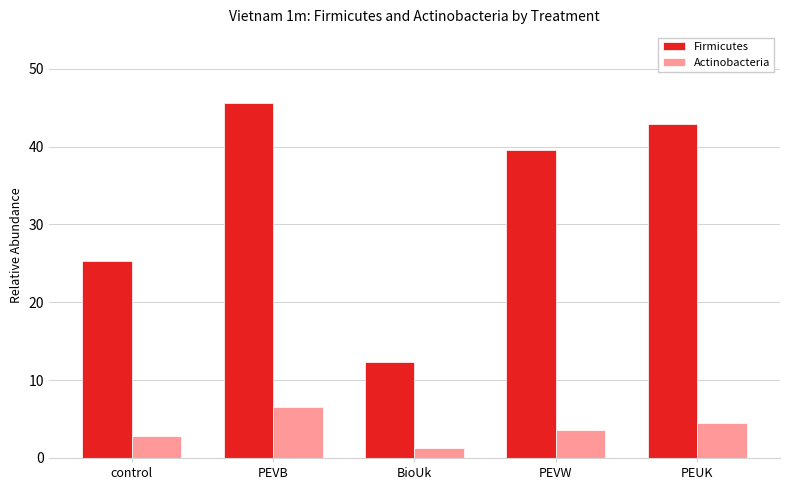

What is the spread (max minus min) of values at control?

22.4